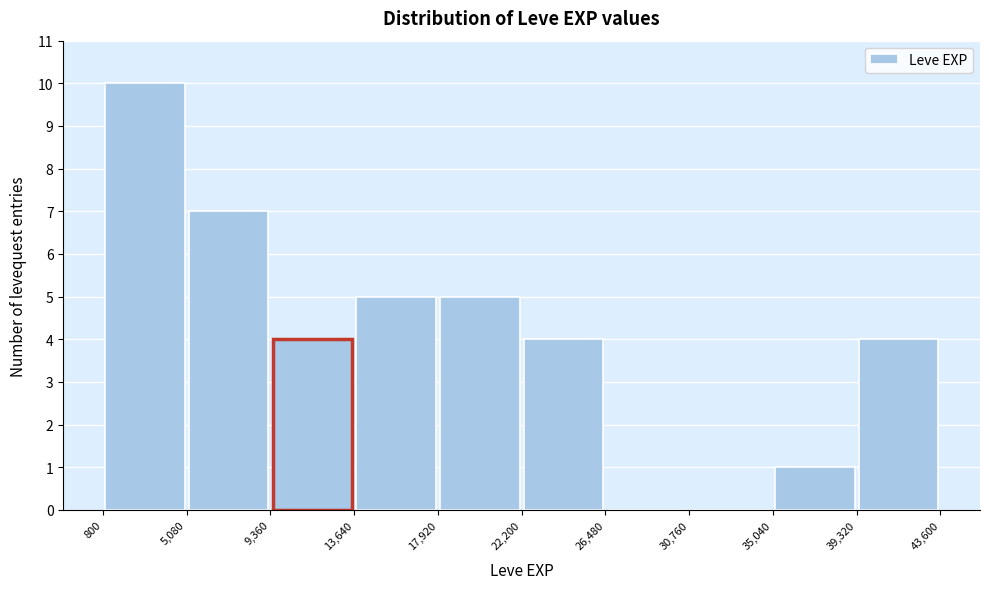

Reading left to right, list every bar in this chart as the range it spans on the x-axis followed by its height. The values are not printed on the chart, so give them approximately, as read against the axis.

800 to 5,080: 10
5,080 to 9,360: 7
9,360 to 13,640: 4
13,640 to 17,920: 5
17,920 to 22,200: 5
22,200 to 26,480: 4
26,480 to 30,760: 0
30,760 to 35,040: 0
35,040 to 39,320: 1
39,320 to 43,600: 4